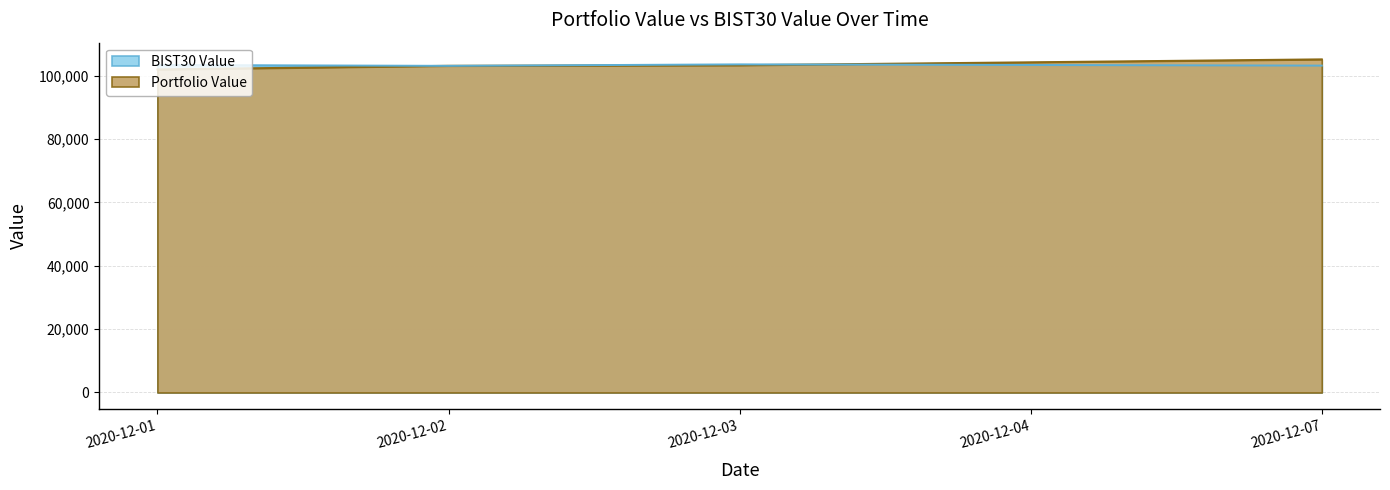

At how many categories does at least one series exceed 101993?

5